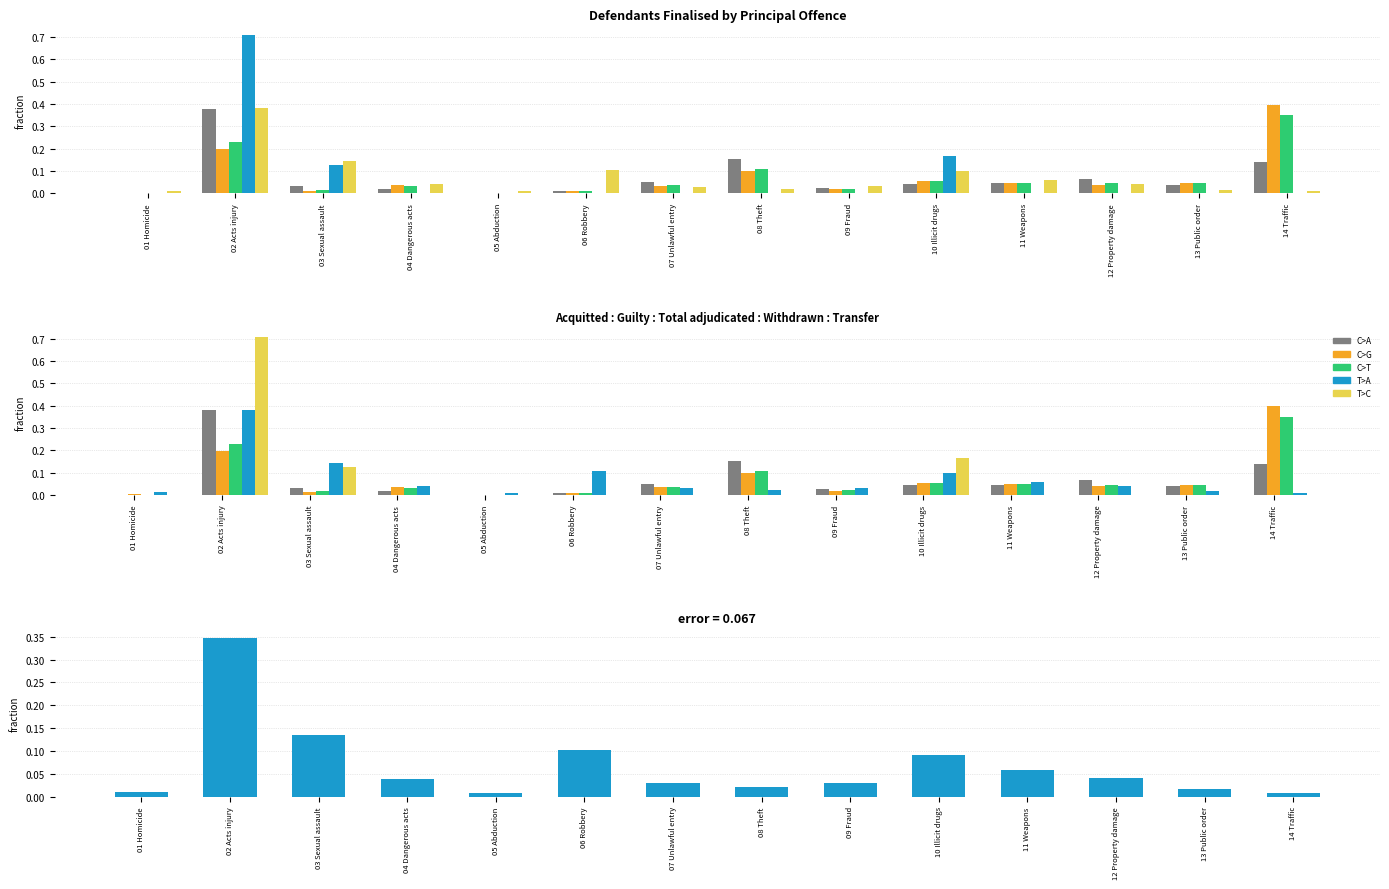

Are the bars grouped side by side (vs. stacked)?

Yes